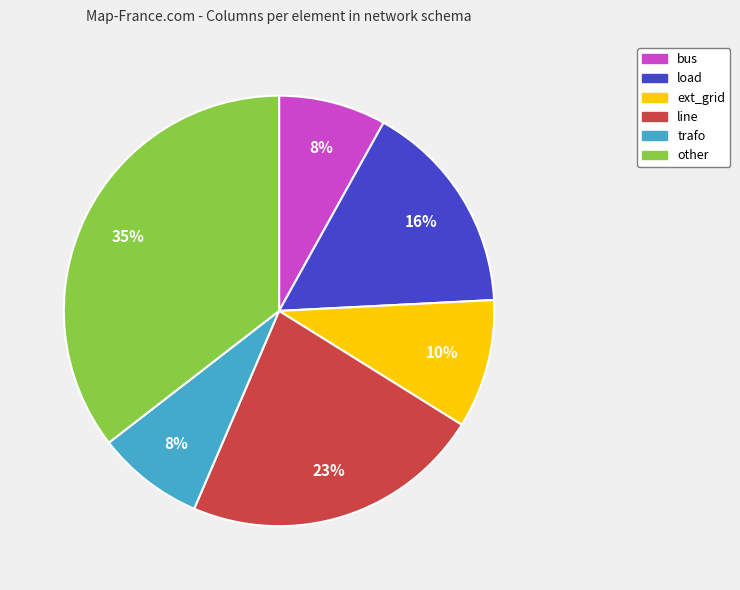

True or false: line accounts for 30% of the total.

False